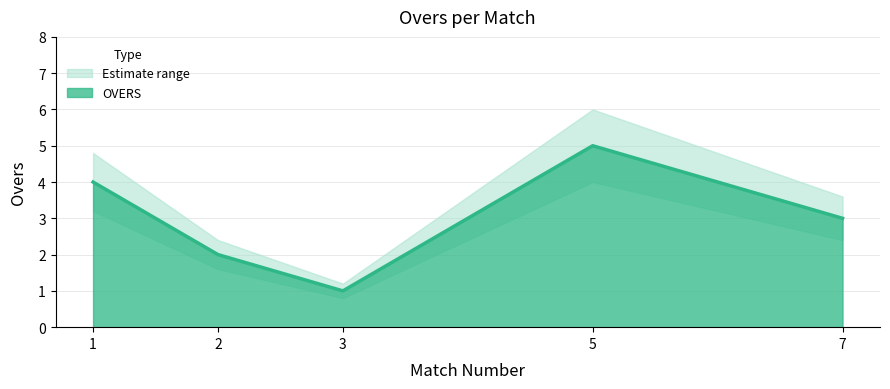

True or false: OVERS_lower and OVERS cross at least once.

False